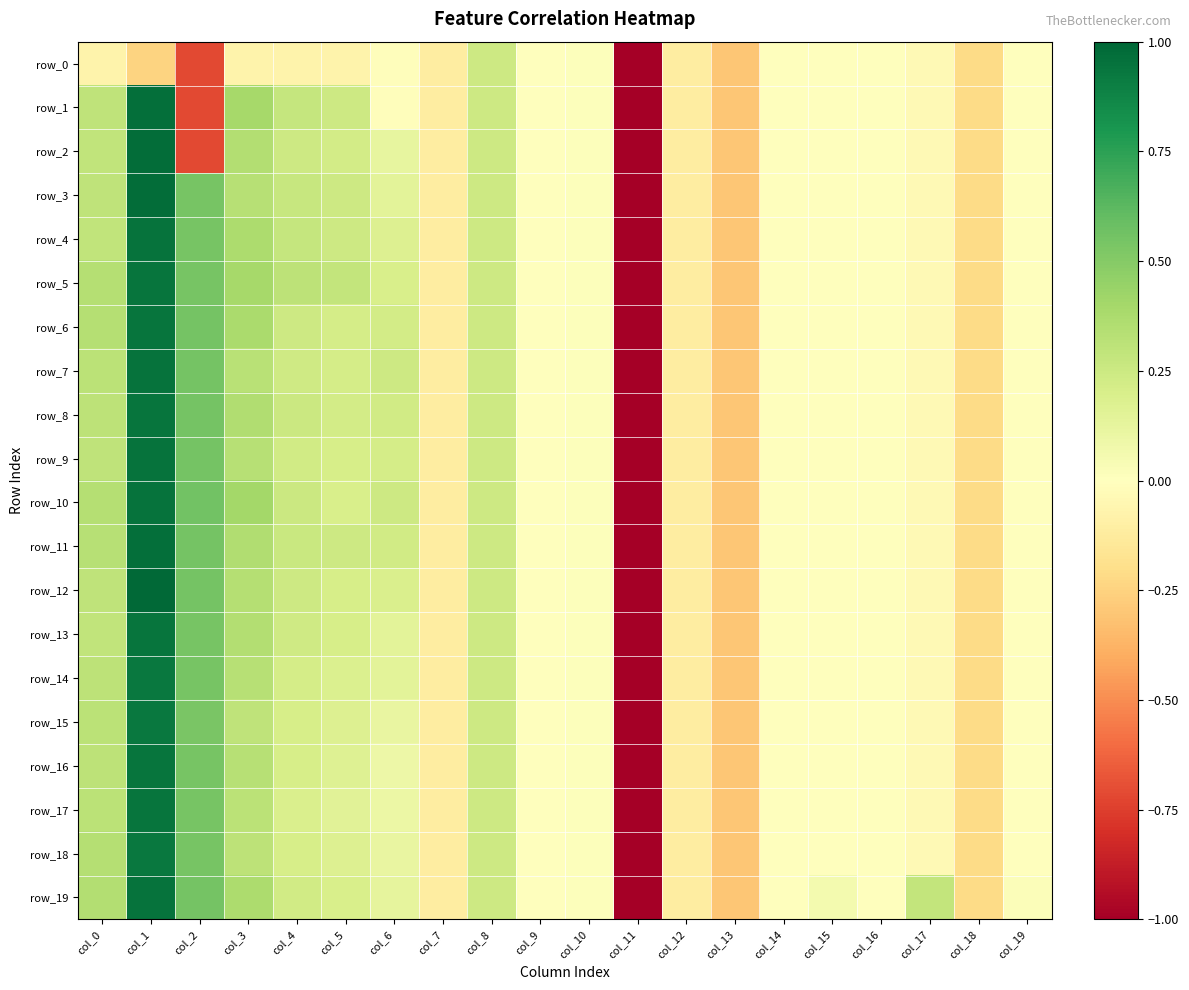

Which label corresponds to the largest value in the chart?

col_1